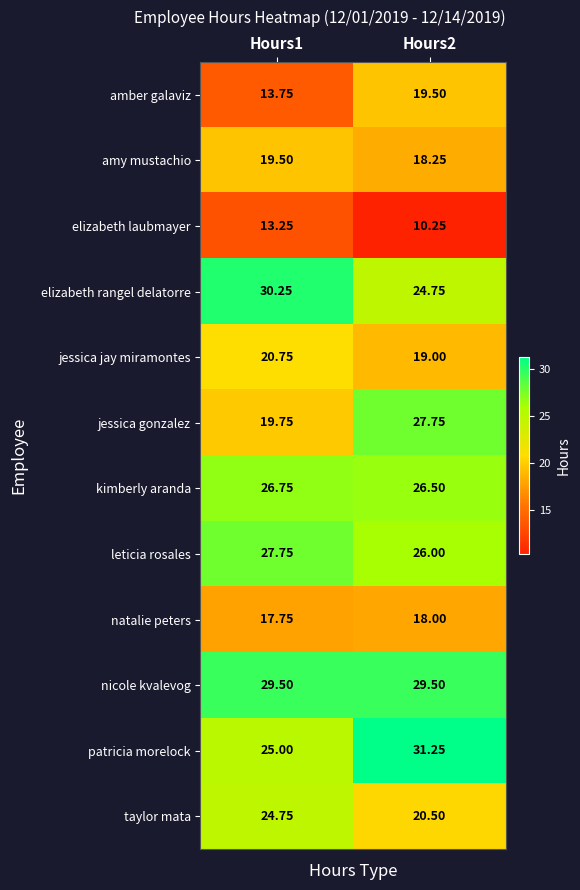

Between Hours1 and Hours2, which series saw the biggest shift?

jessica gonzalez